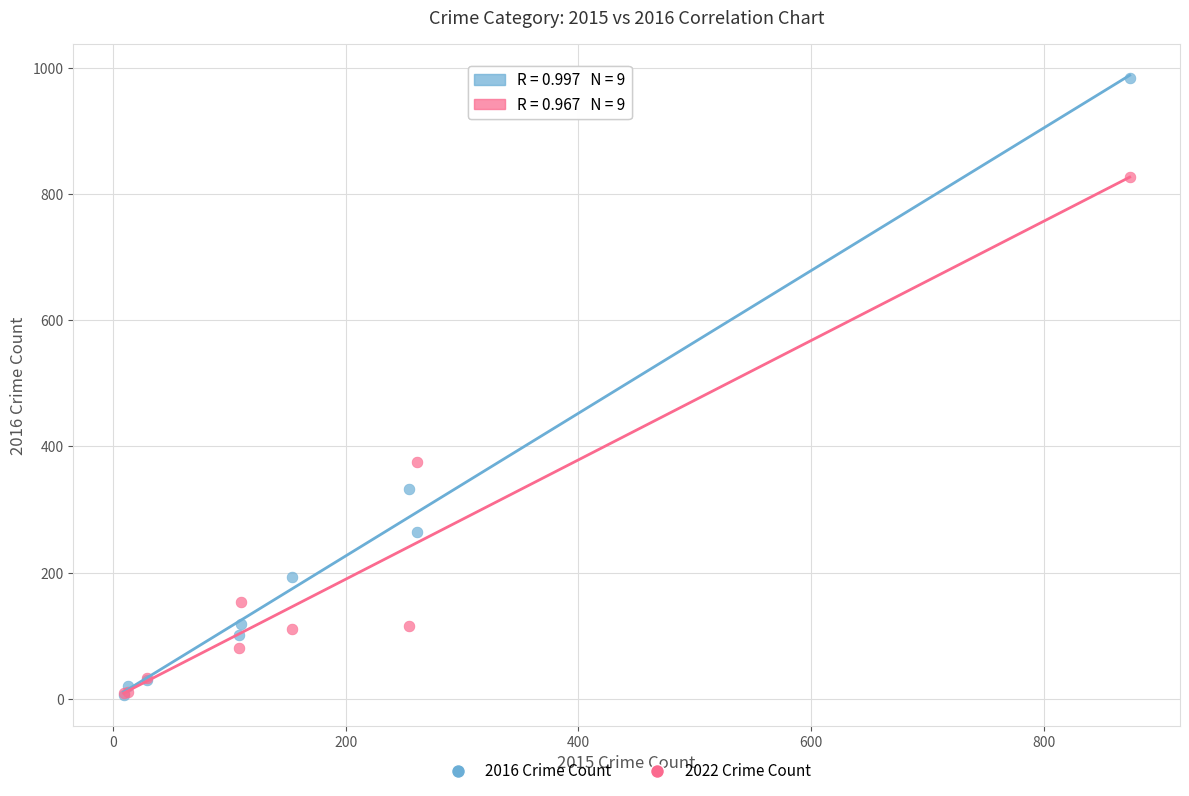

In the 2022 Crime Count series, what Y value is closest to 418?

376